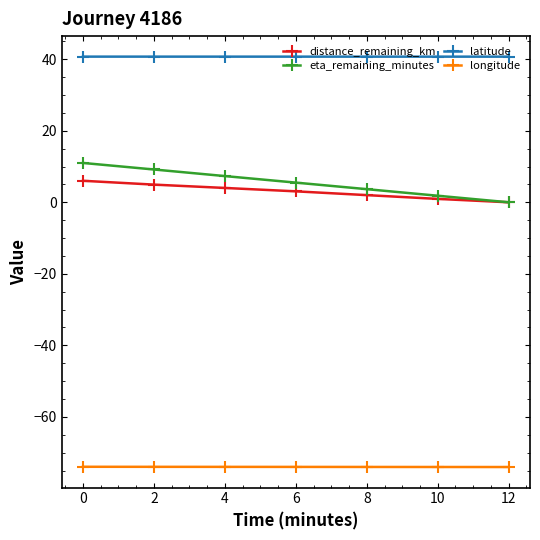

What is the total value across all series at 12?

-33.3